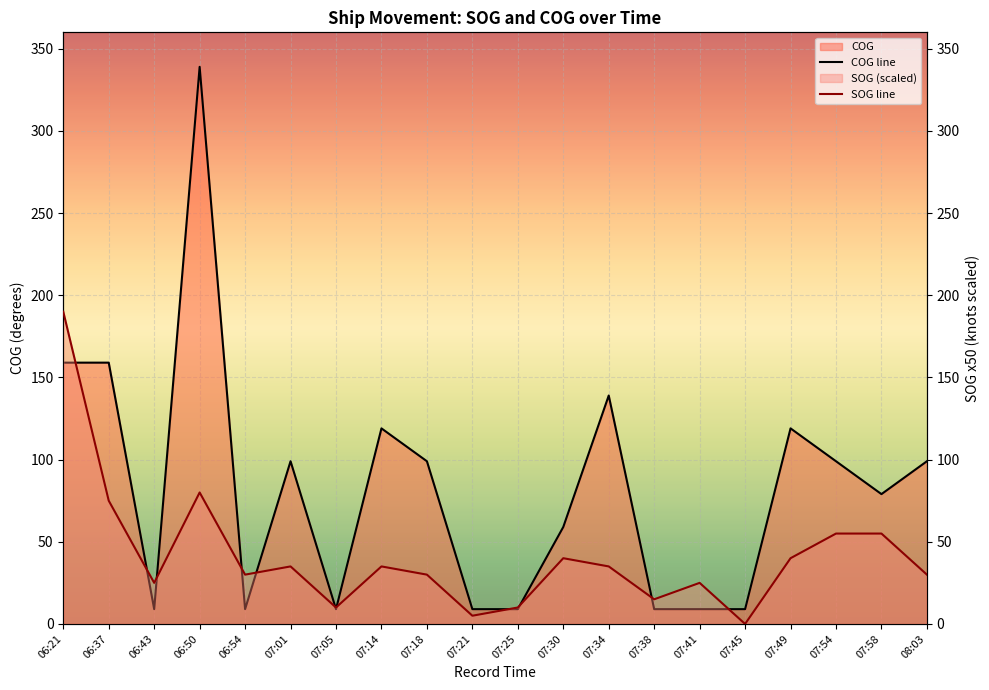

How many data points in COG line are above 99?

6